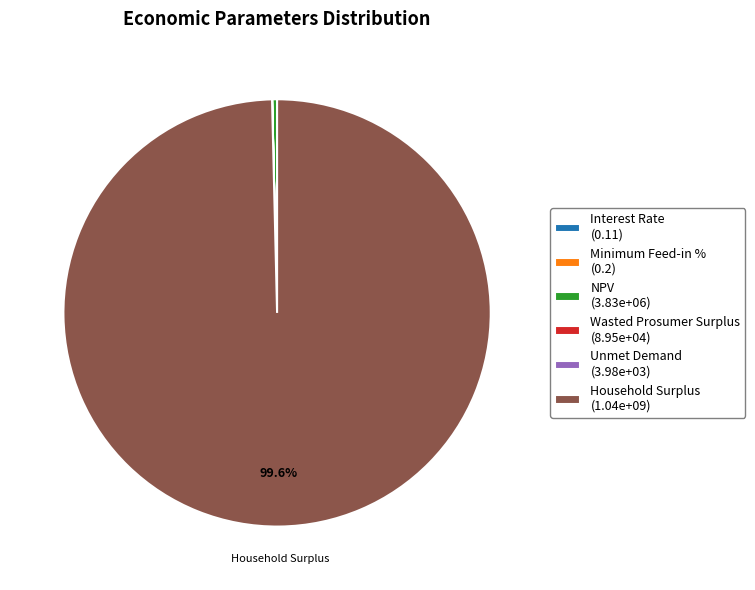

How much of the chart is everything except Household Surplus (1.04e+09)?

0.4%